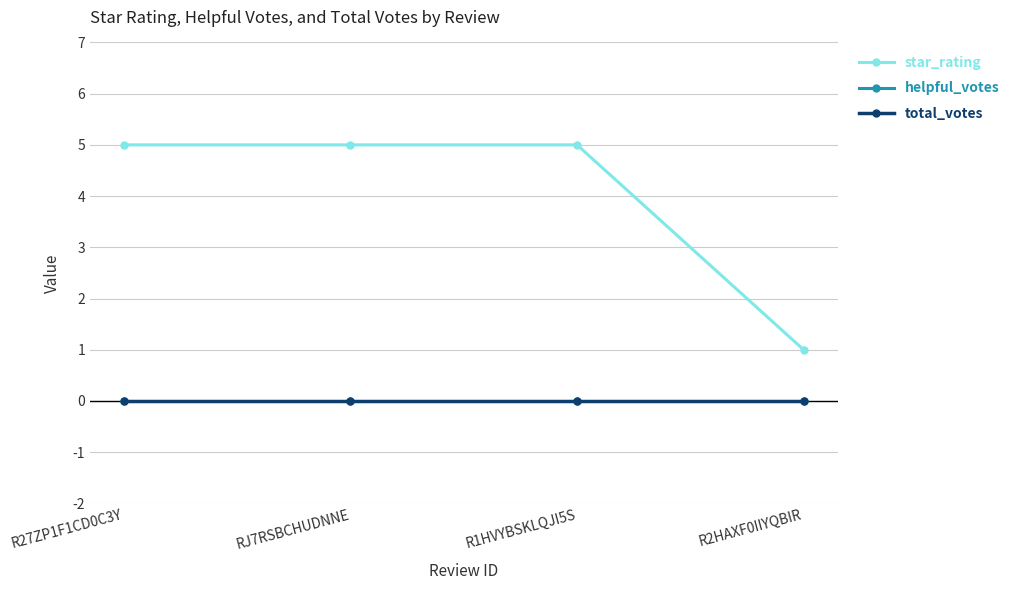

Reading left to right, extract all data points from this chart.

star_rating: 5	5	5	1
helpful_votes: 0	0	0	0
total_votes: 0	0	0	0